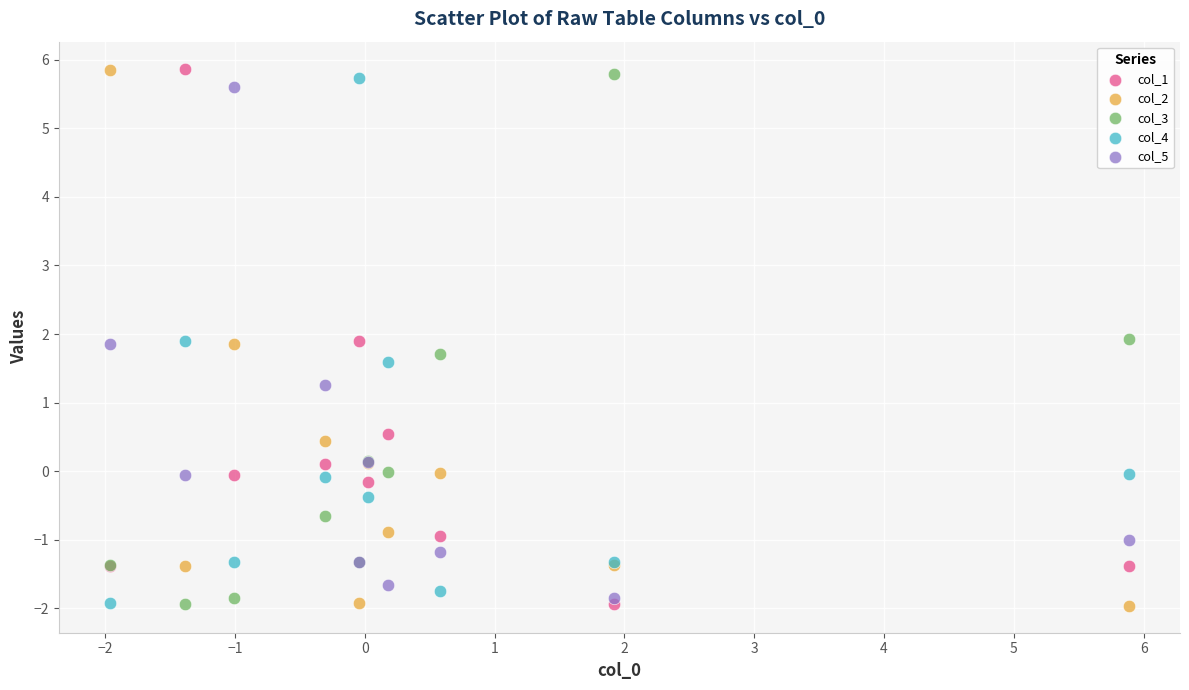

What is the X range (max minus min) for the scatter plot?

7.9